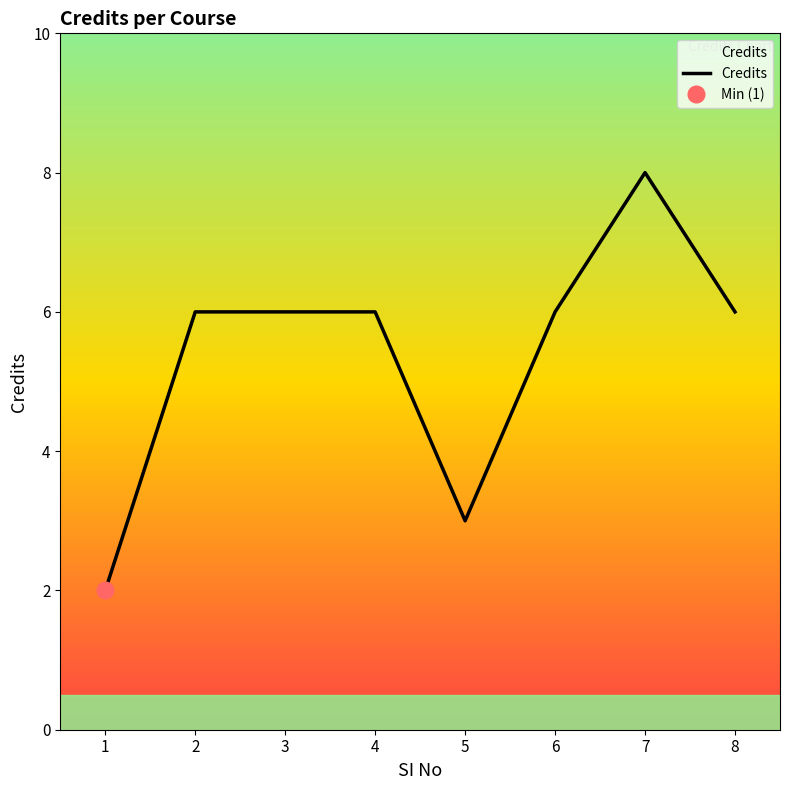

What is the difference between the maximum and minimum values?

6